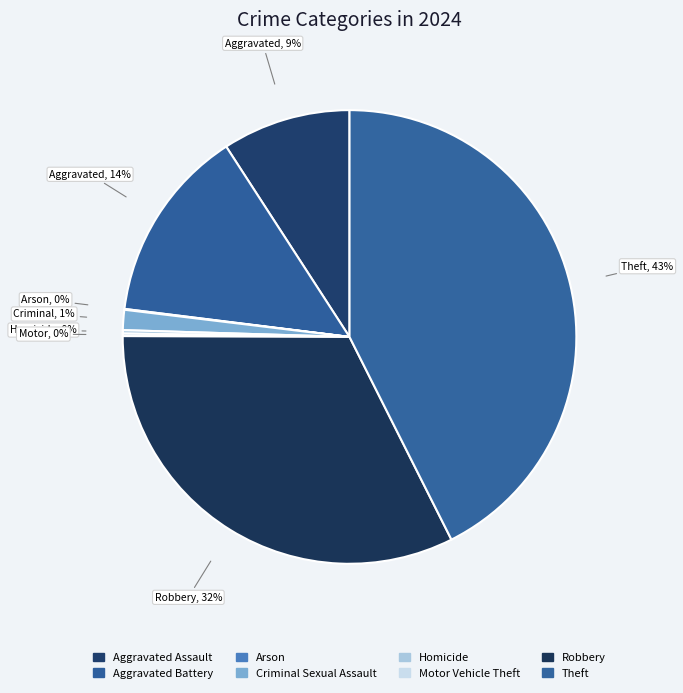

To the nearest percent, what is the combined percentage of Aggravated Battery and Homicide?

14%